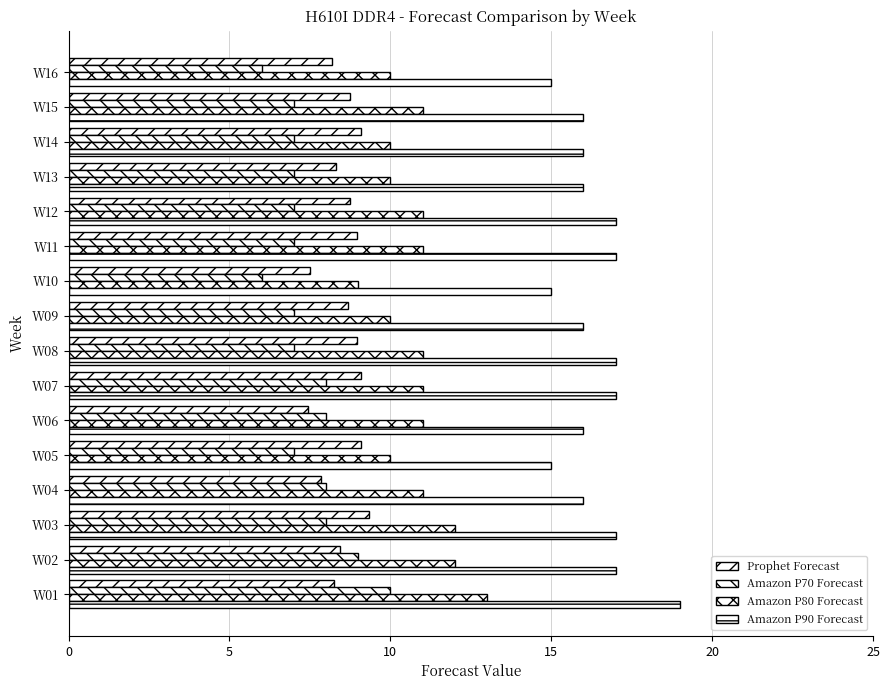

How many data points does each series have?

16